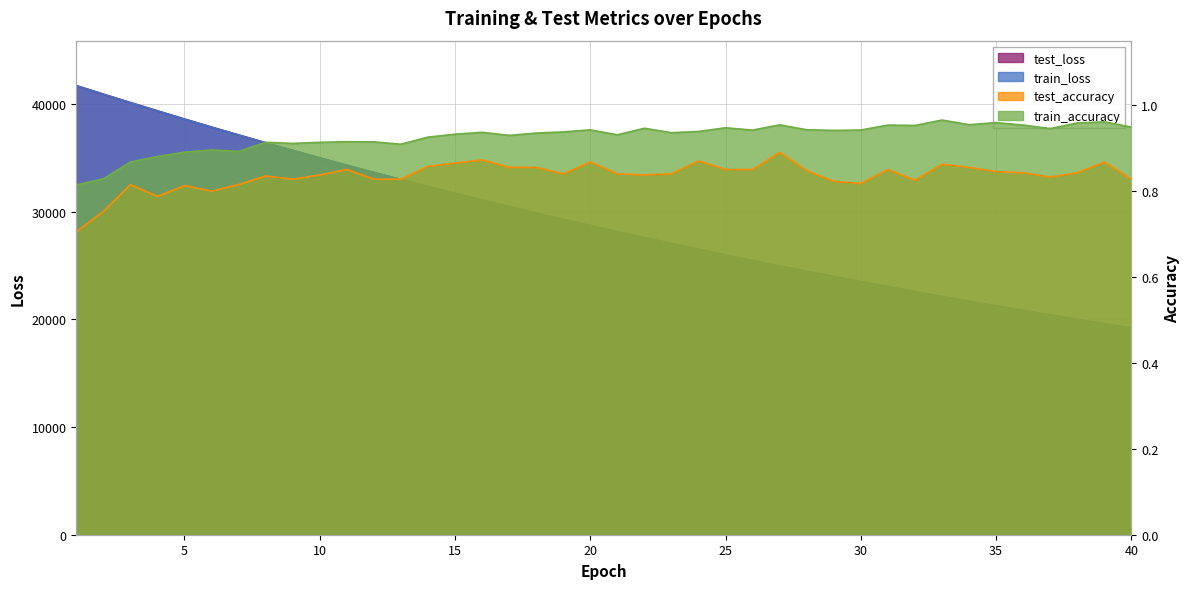

Which series has the largest range (max minus min)?

test_loss